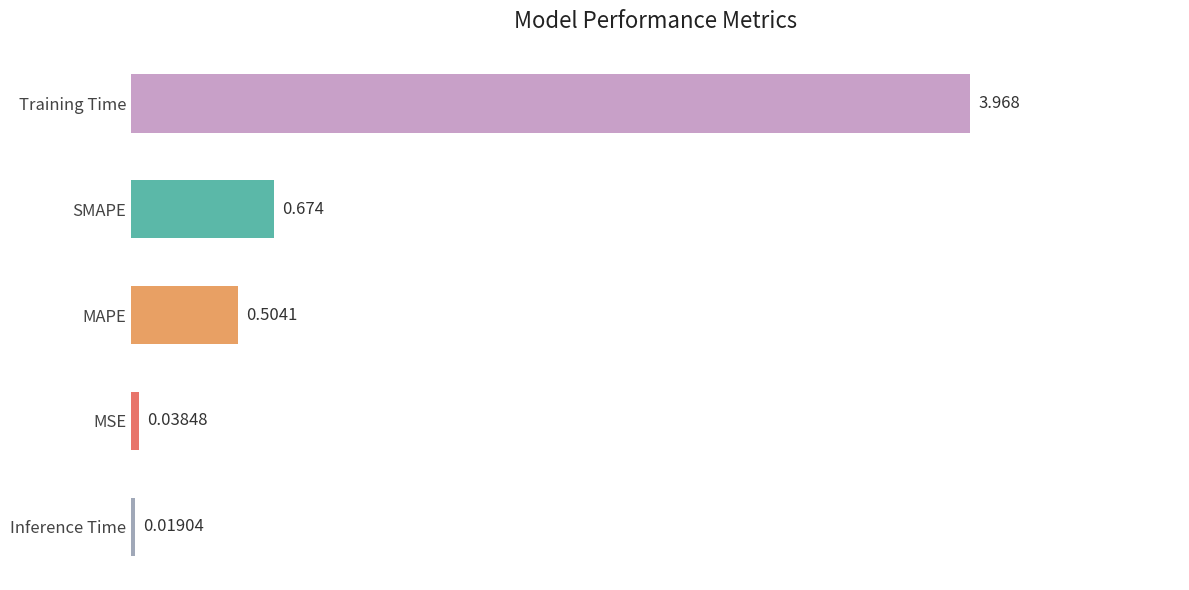

Rank the categories by value from highest to lowest.

Training Time, SMAPE, MAPE, MSE, Inference Time